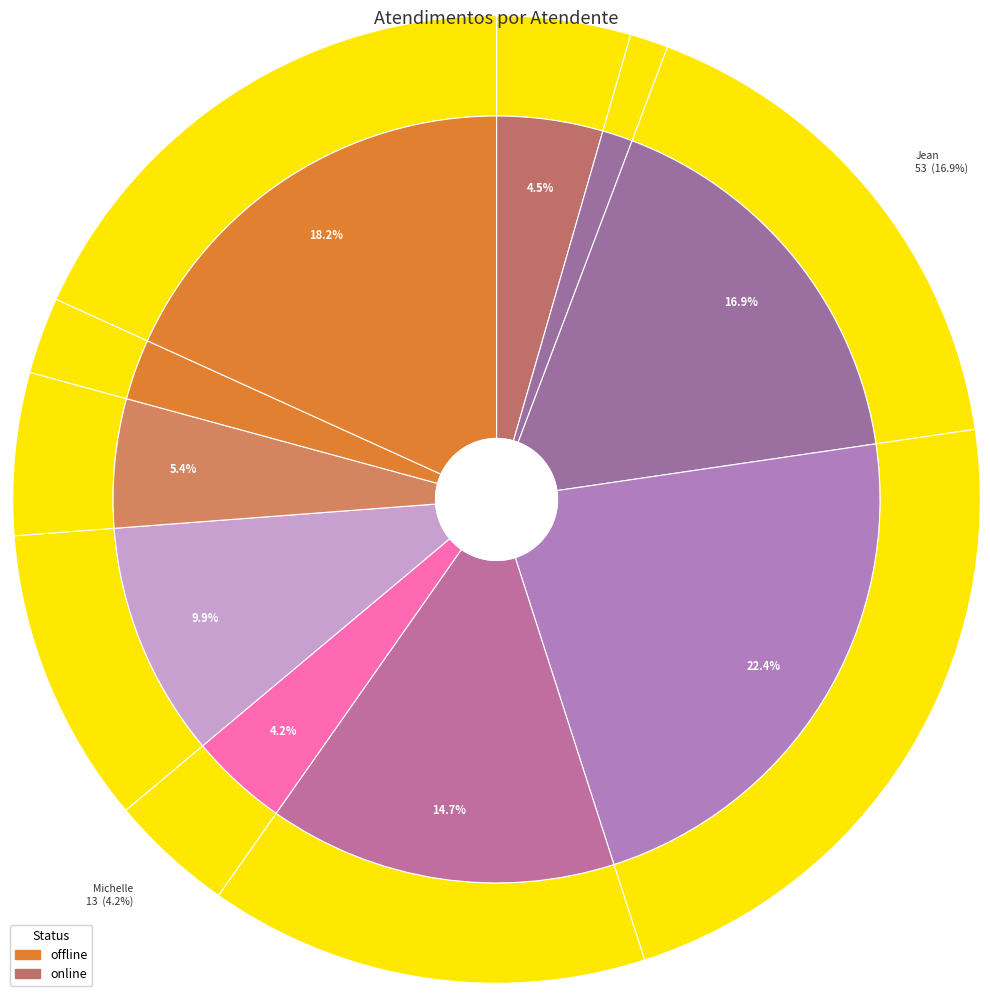

Which slice is the smallest?

Iasmin Correa de Lima